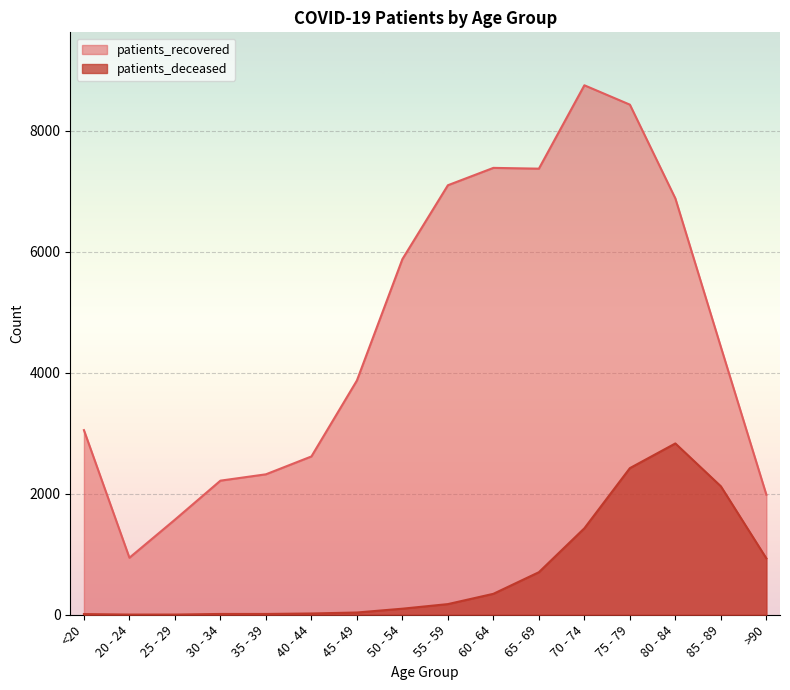

True or false: patients_recovered has more than 1 interior local peaks.

True